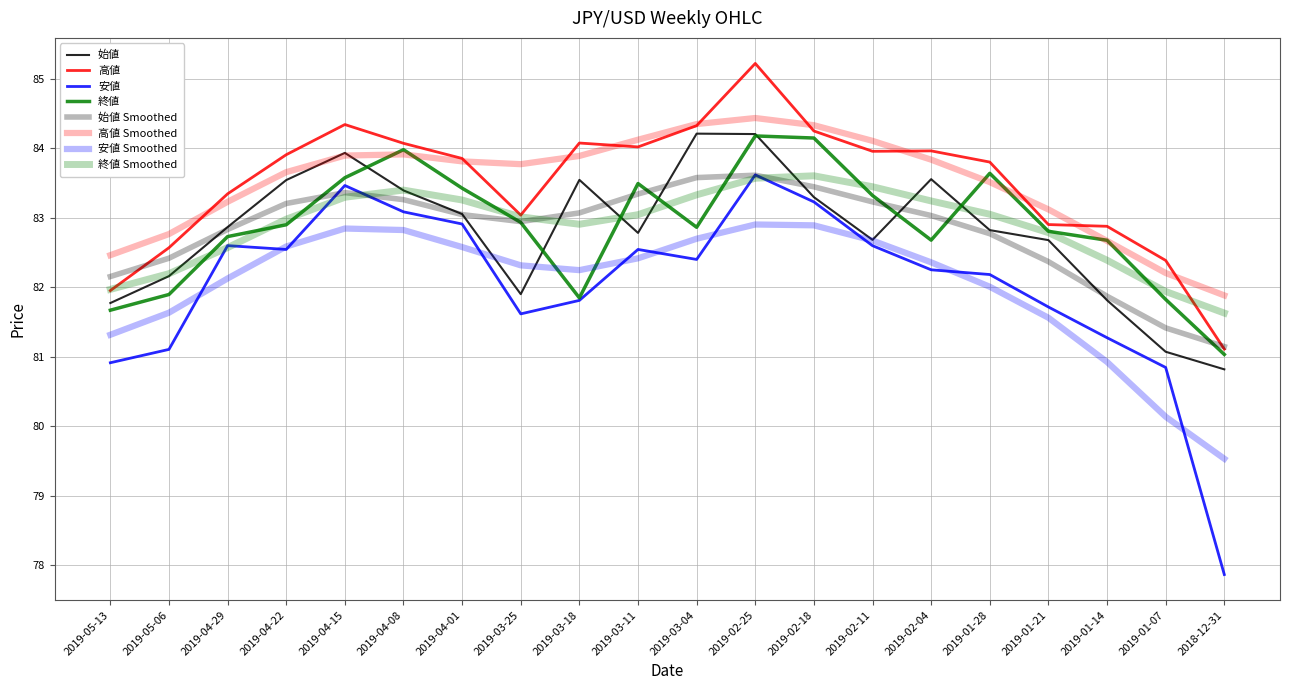

At which category is the sum across all series the highest?

2019-02-25